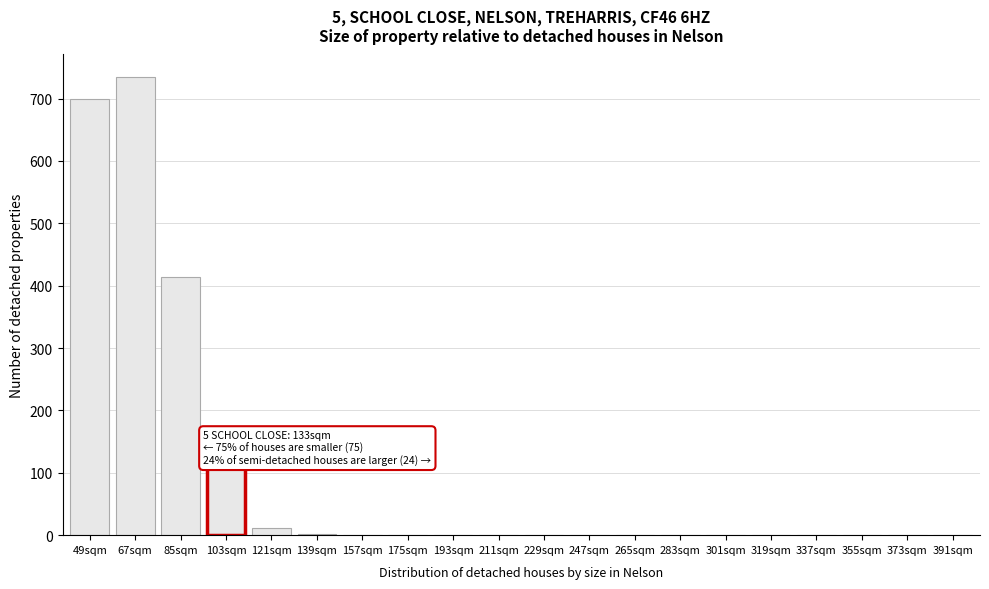

Where is the data nearest to the value 367?

85sqm